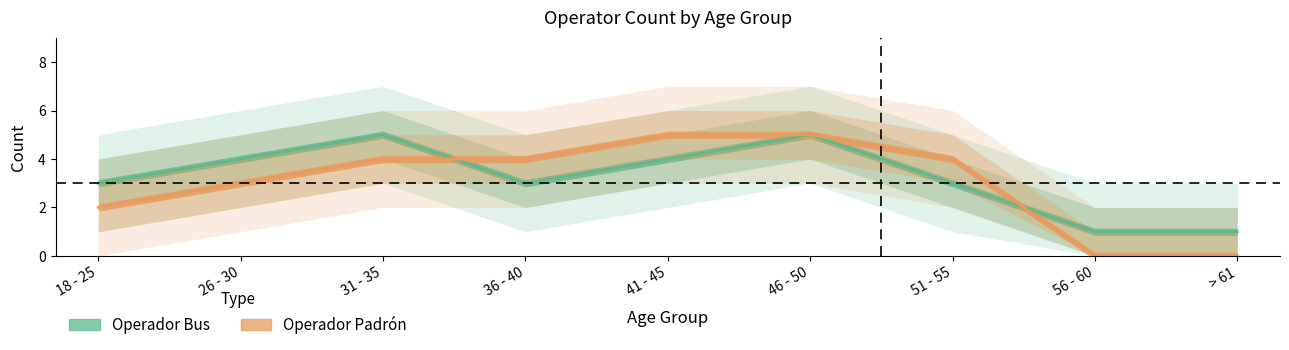

After their last crossing, which series has the higher values: Operador Bus or Operador Padrón?

Operador Bus